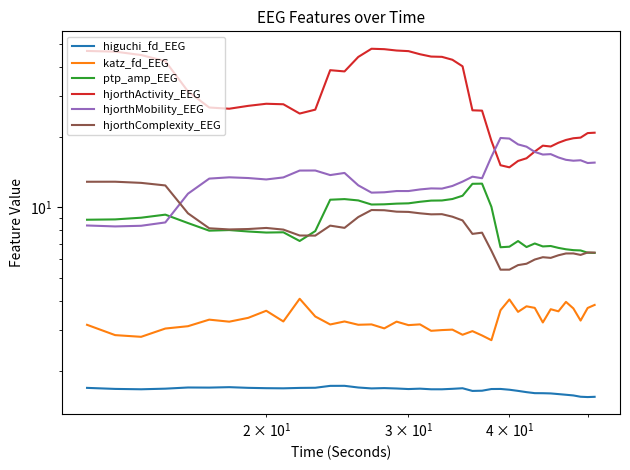

What is the minimum value for ptp_amp_EEG?

6.4